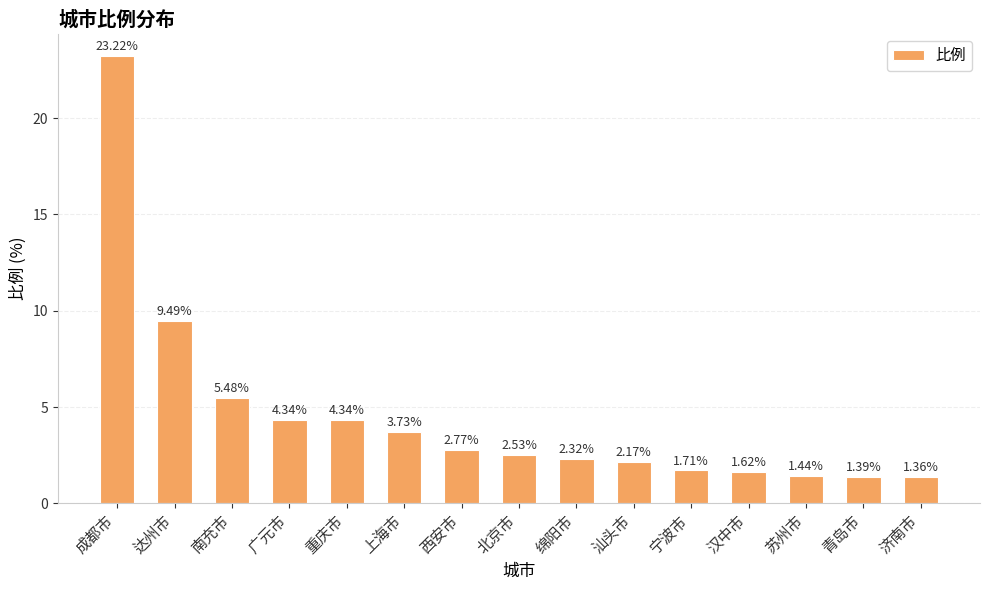

At which category does the chart reach its minimum across all series?

济南市